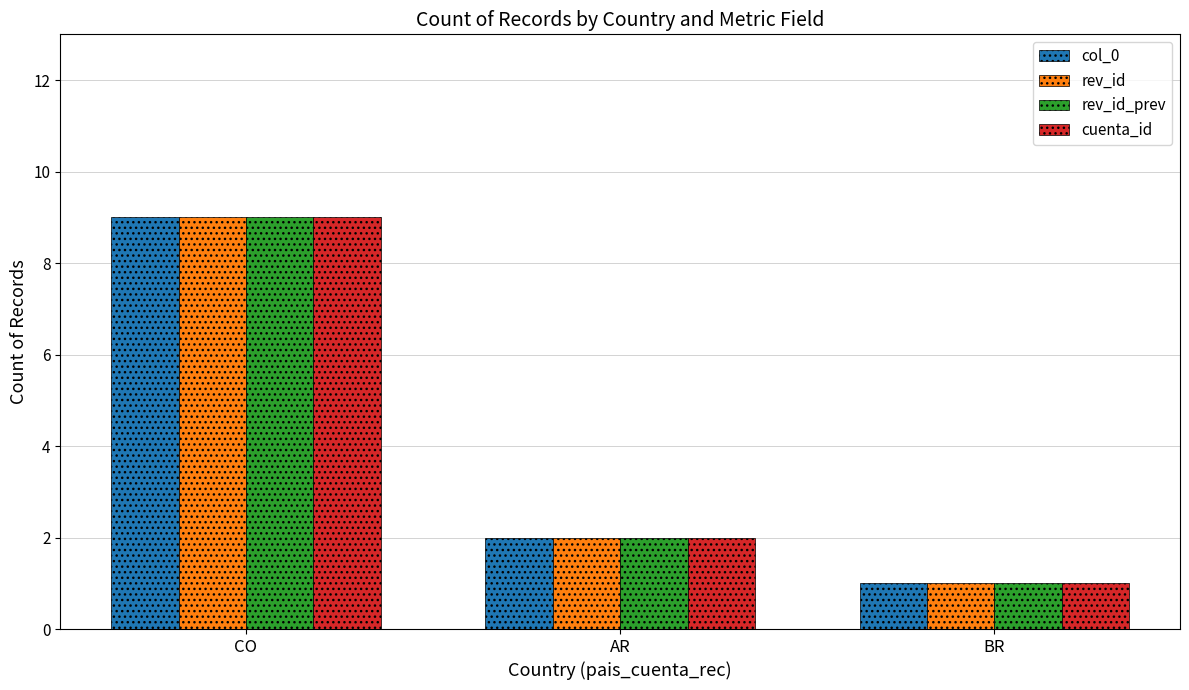

Reading left to right, list all the values displayed in this chart.

col_0: 9	2	1
rev_id: 9	2	1
rev_id_prev: 9	2	1
cuenta_id: 9	2	1